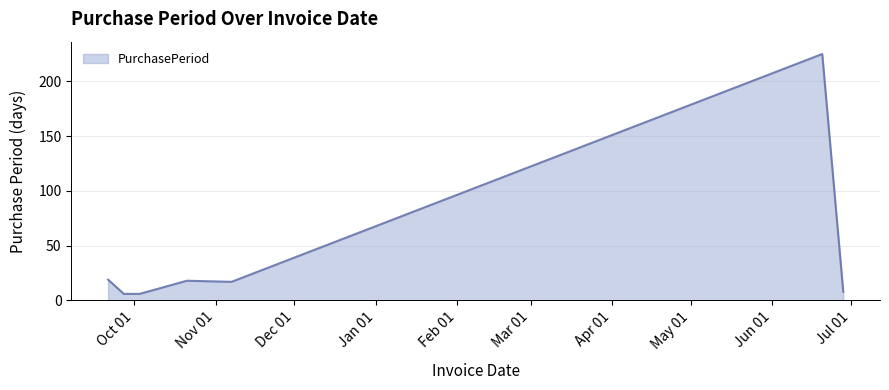

What is the maximum value shown in the chart?

225